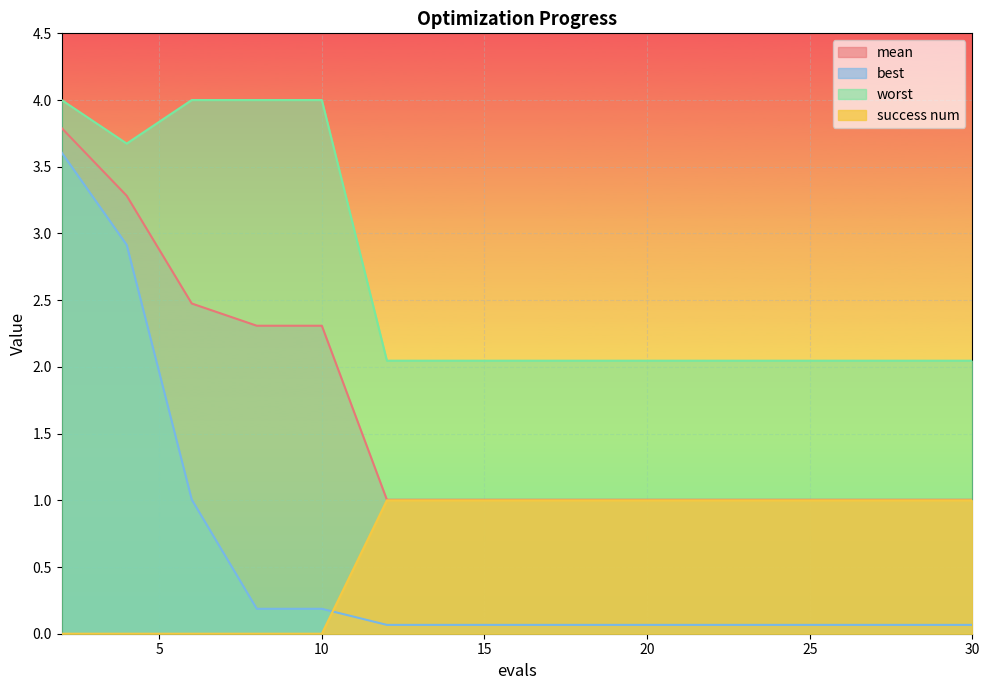

Which series has the largest range (max minus min)?

best